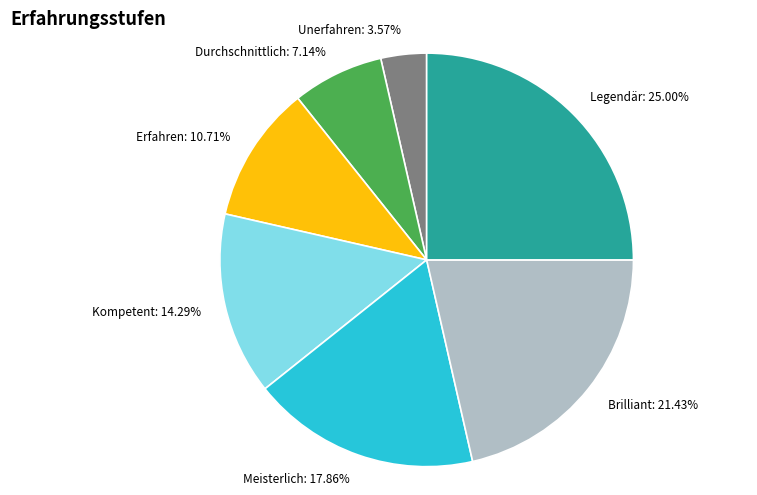

Is there a majority slice in this chart?

No